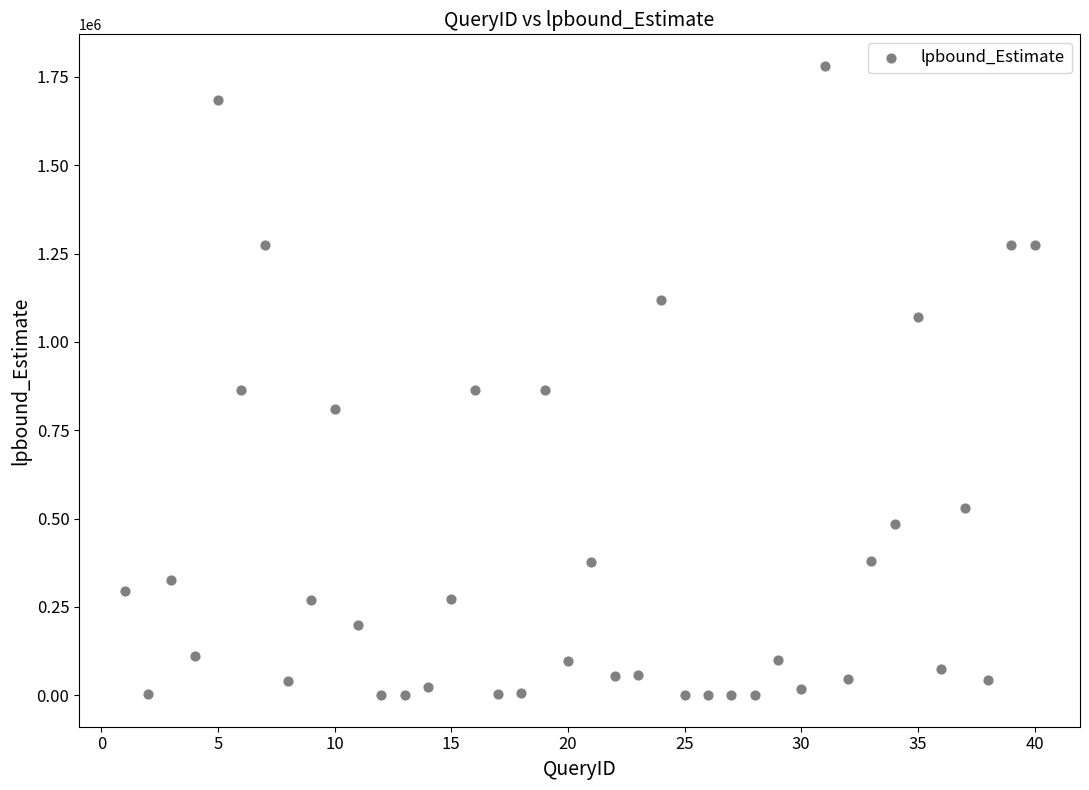

What is the range of Y values (max minus min)?

1781270.4